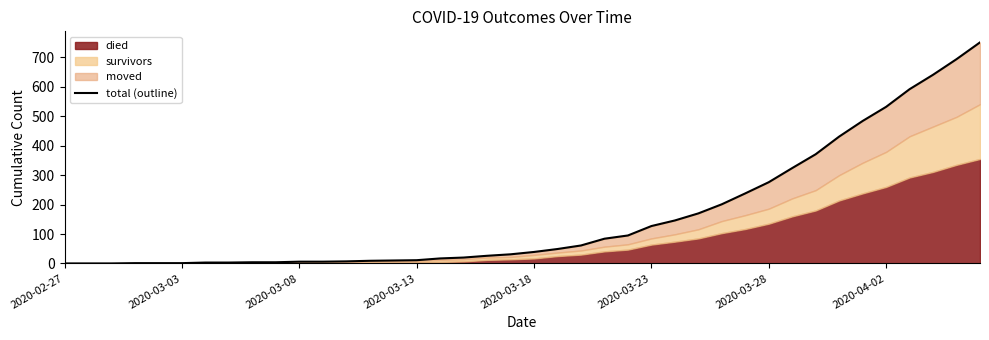

What is the maximum value shown in the chart?

751